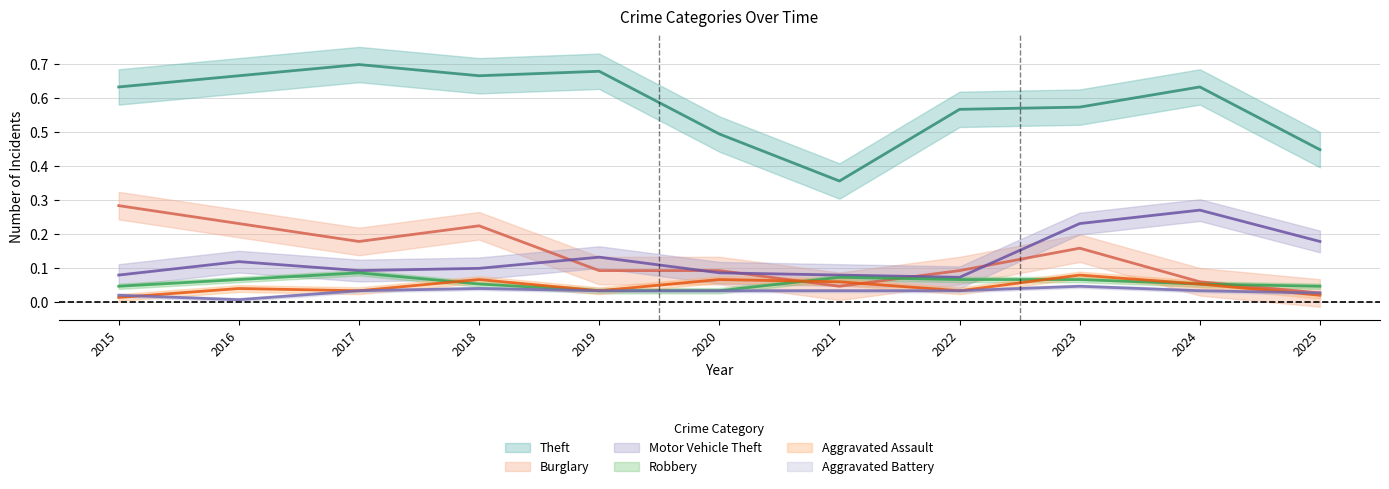

At which label does Aggravated Assault reach its minimum?

2015